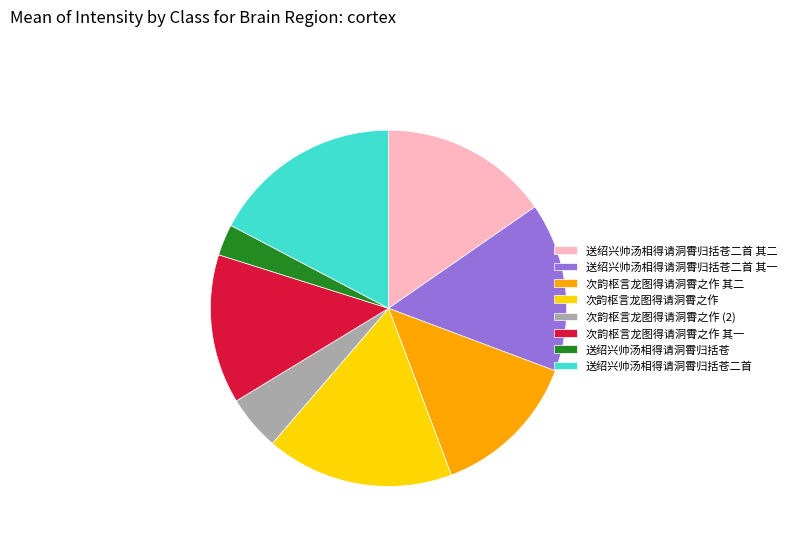

Does any single category account for the majority?

No